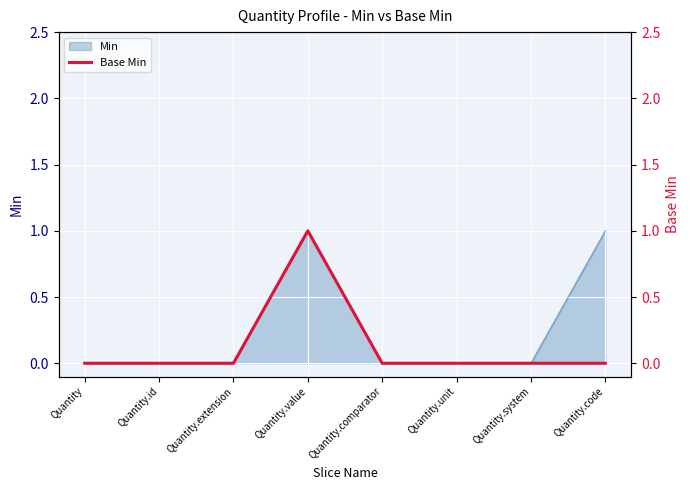

Between Quantity and Quantity.system, which is larger?

Quantity